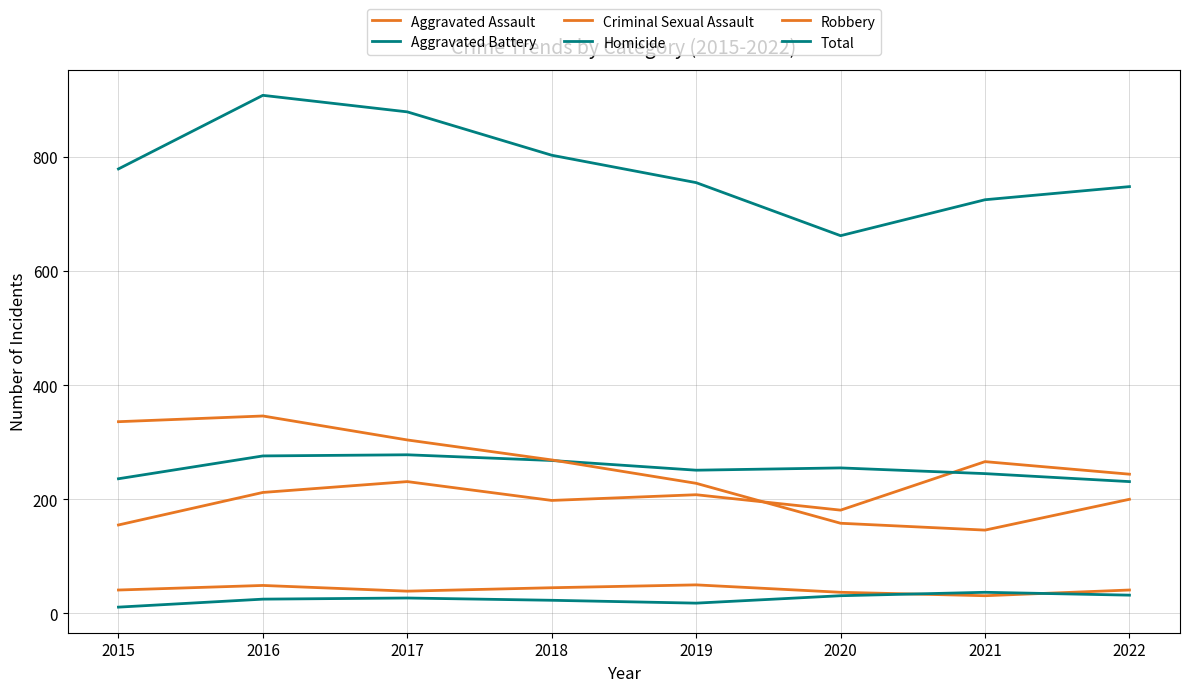

Rank the series at 2020 from lowest to highest value.

Homicide, Criminal Sexual Assault, Robbery, Aggravated Assault, Aggravated Battery, Total